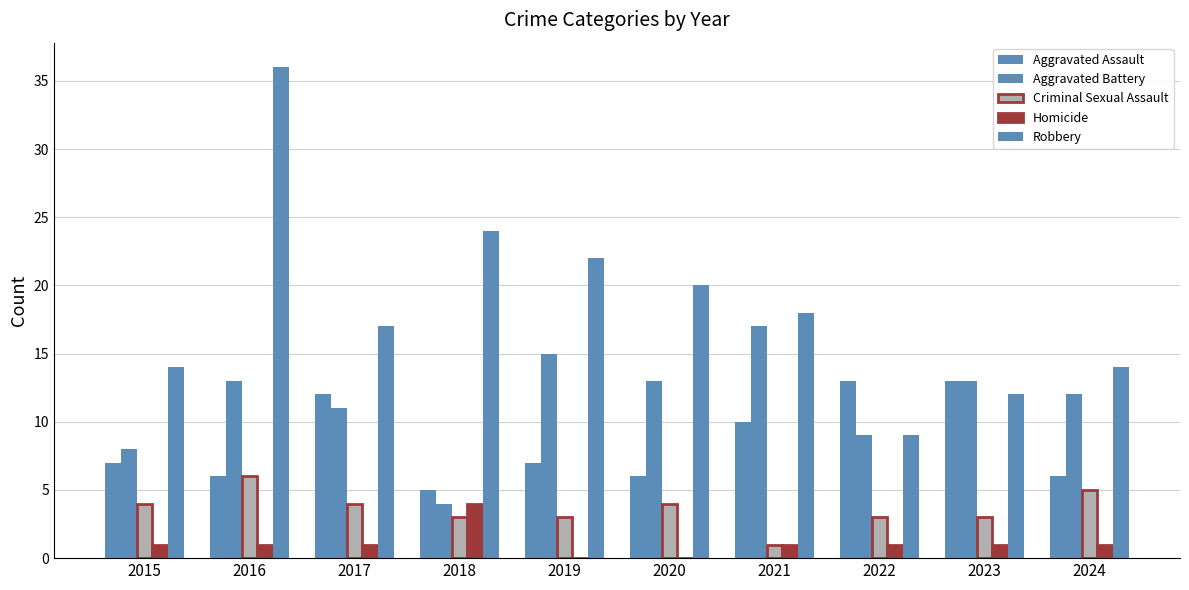

Are the bars grouped side by side (vs. stacked)?

Yes